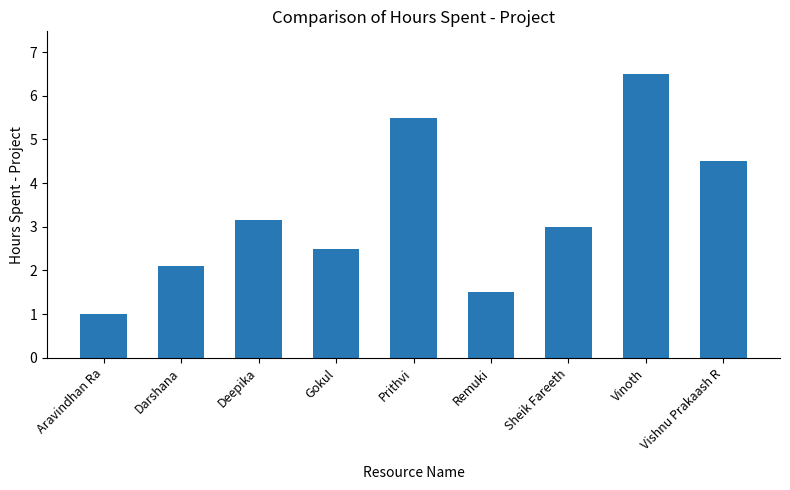

True or false: the data shows 6.5 at Vinoth.

True